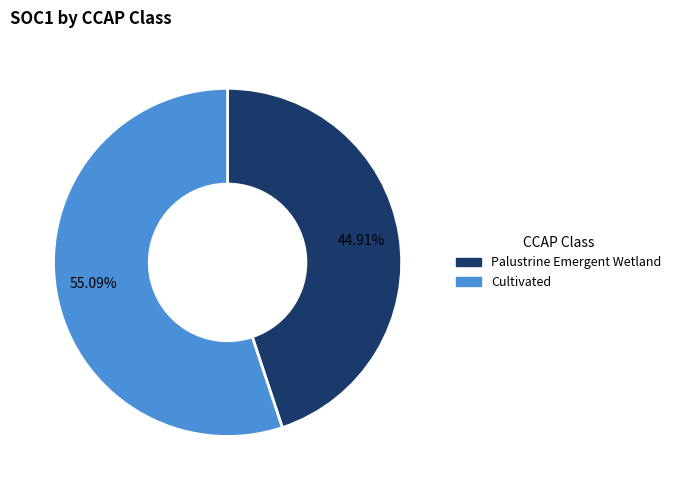

How many slices are in this pie chart?

2